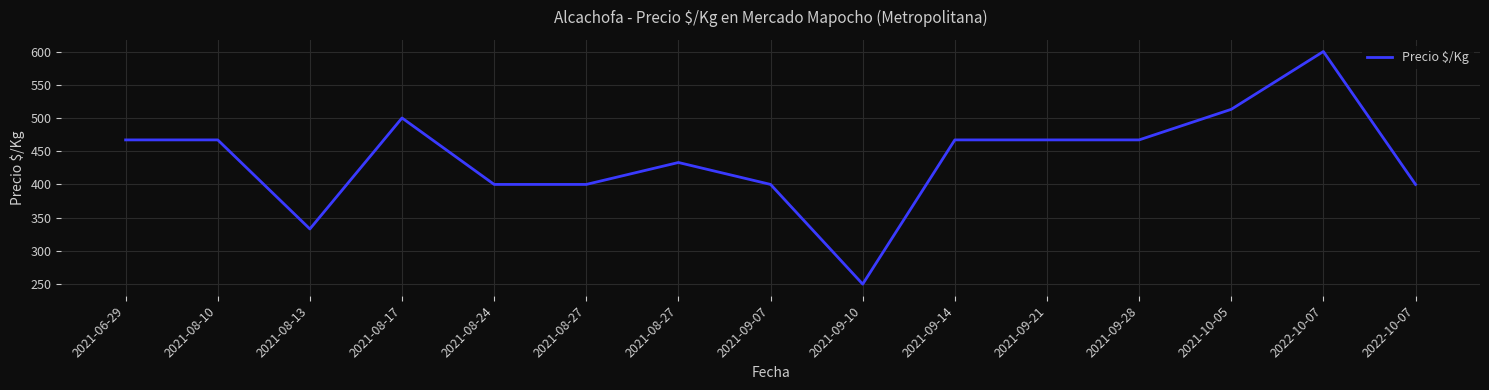

How many lines are shown in the chart?

1